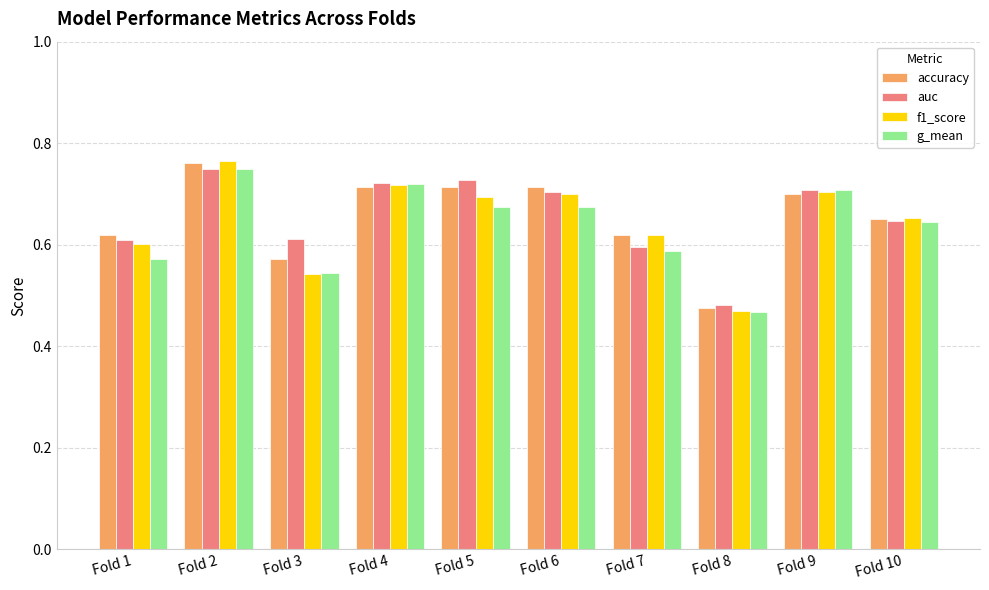

At which category is the sum across all series the highest?

Fold 2